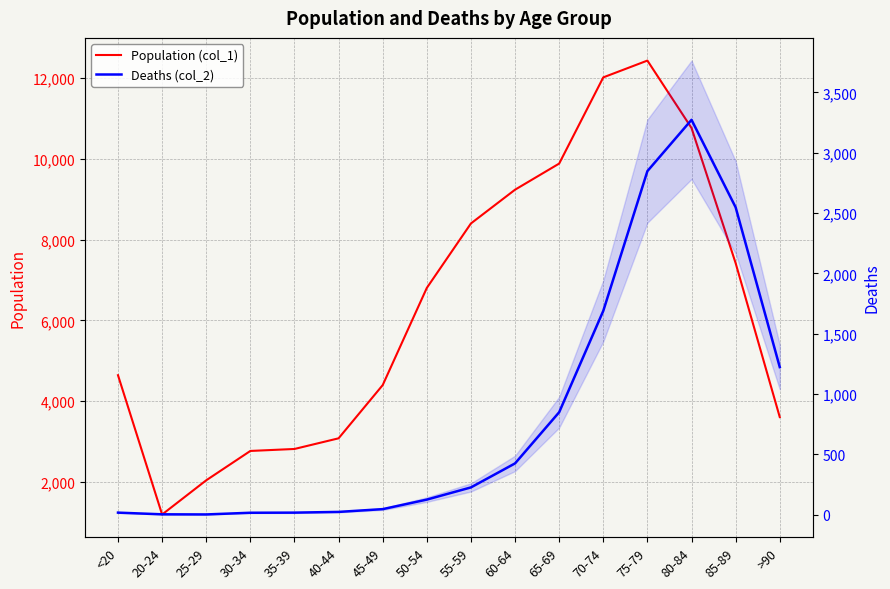

What is the sum of all Deaths (col_2) values?

13343